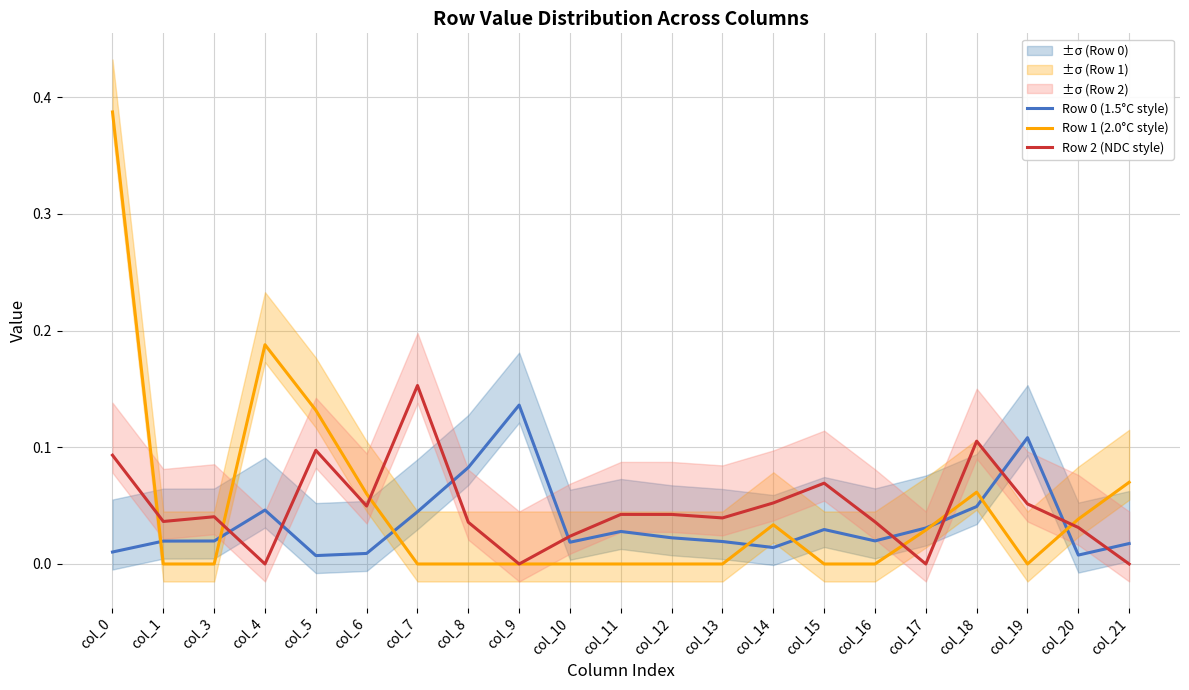

At which category does the chart reach its minimum across all series?

col_1